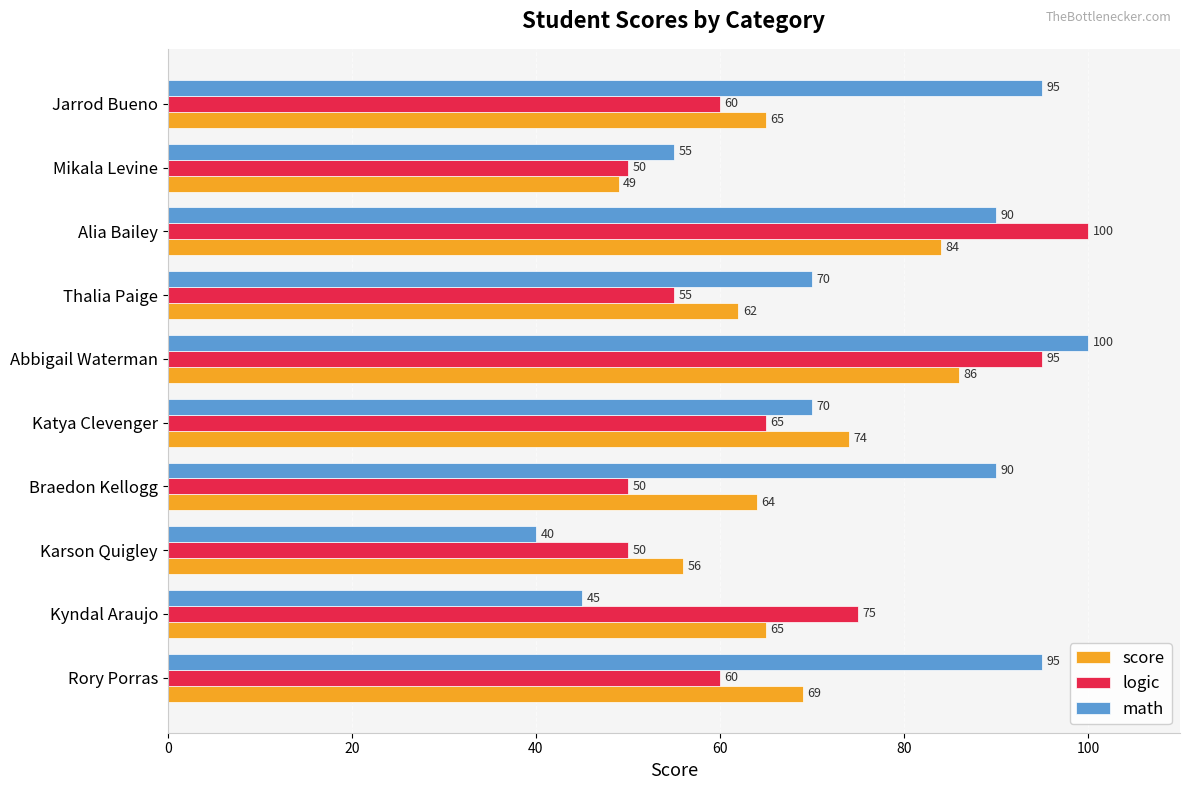

Which series has the widest spread of values?

math